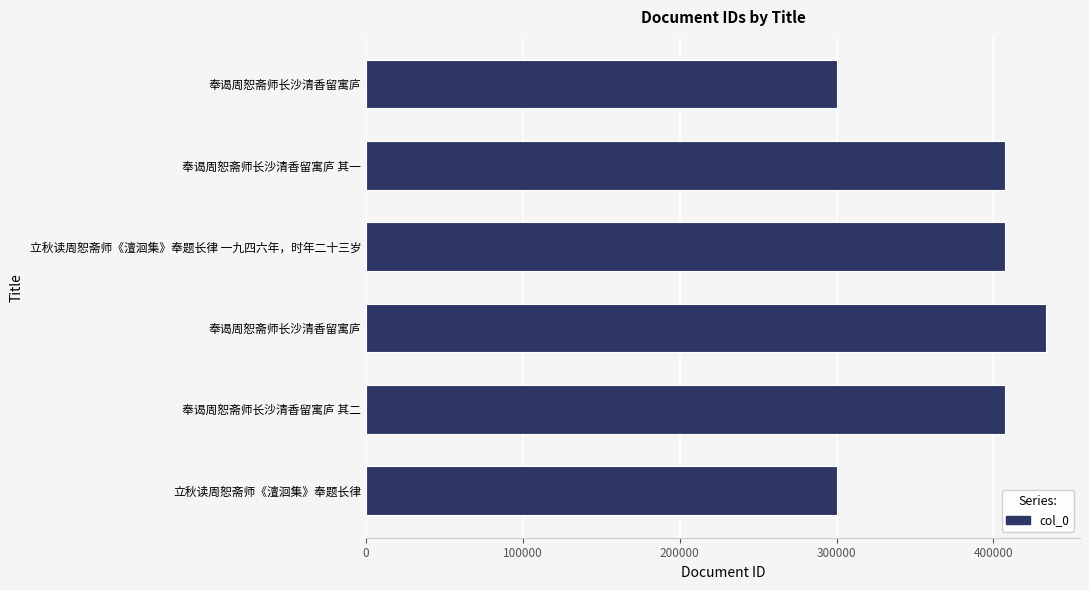

How many series are shown in this chart?

1